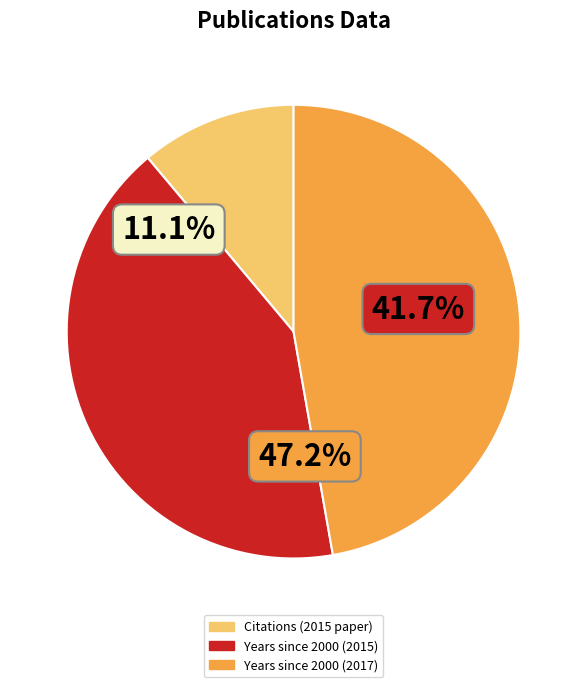

How many segments does this pie chart have?

2